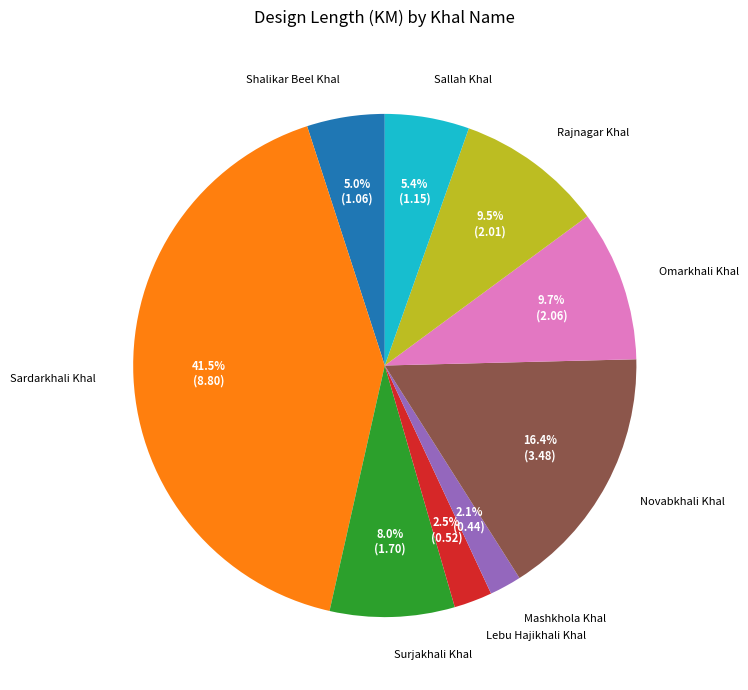

Which category has the biggest portion of the pie?

Sardarkhali Khal